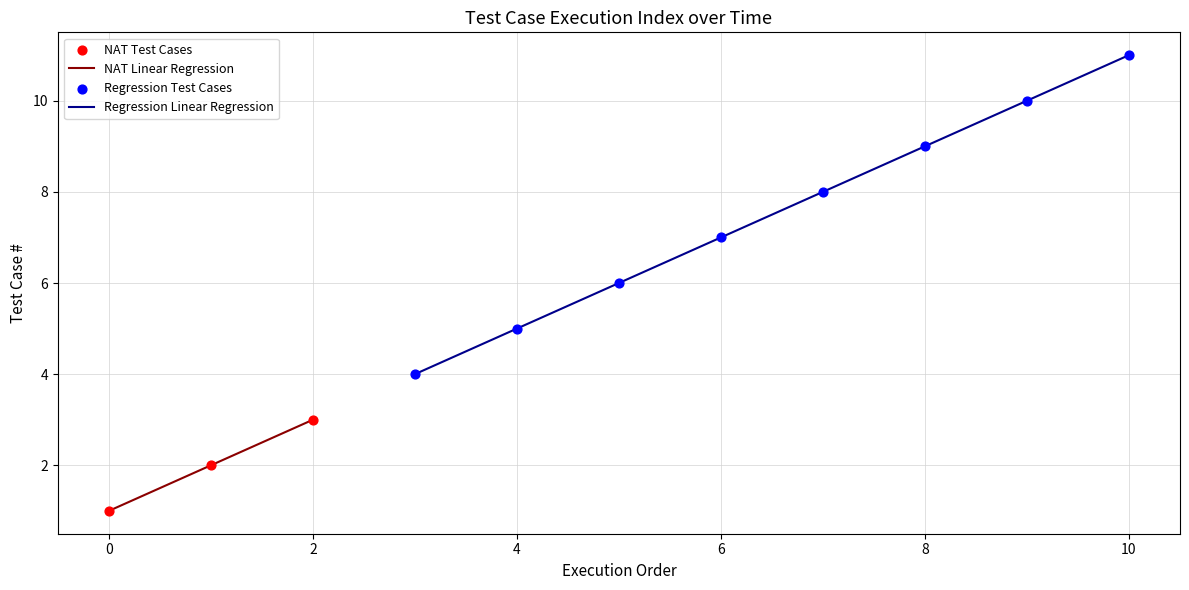

What is the minimum value for NAT Linear Regression?

1.0